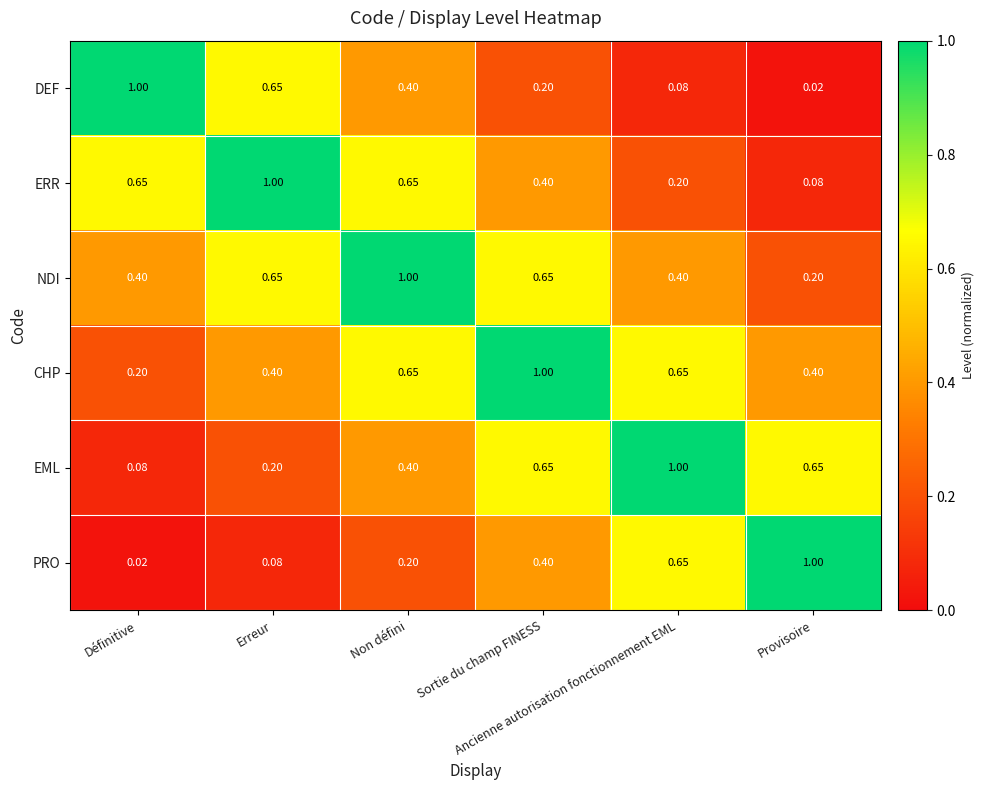

At how many categories does at least one series exceed 0?

6